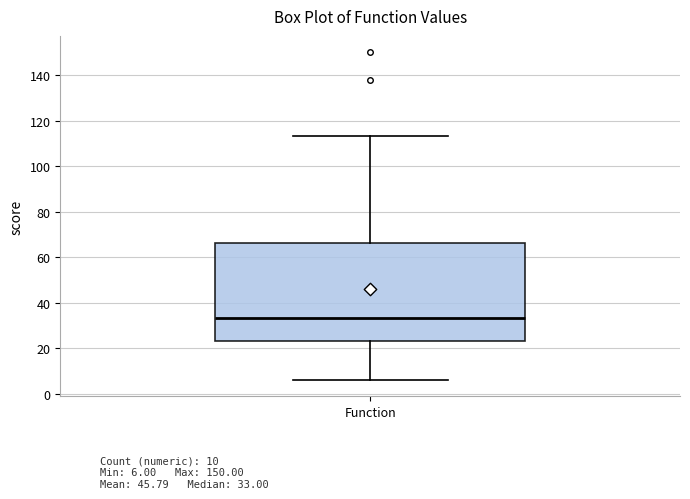

Transcribe this box plot: give where the median line is, the range the box spans, and where the two whiskers end, as read against the y-axis. The values are not printed on the chart, so give them approximately, as read against the axis.

median 34, box 22 to 66, whiskers 6 to 114